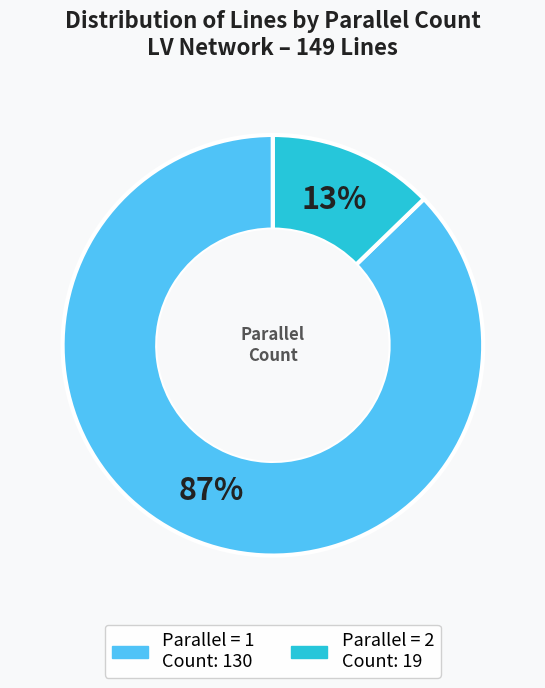

To the nearest percent, what is the average slice percentage?

50%